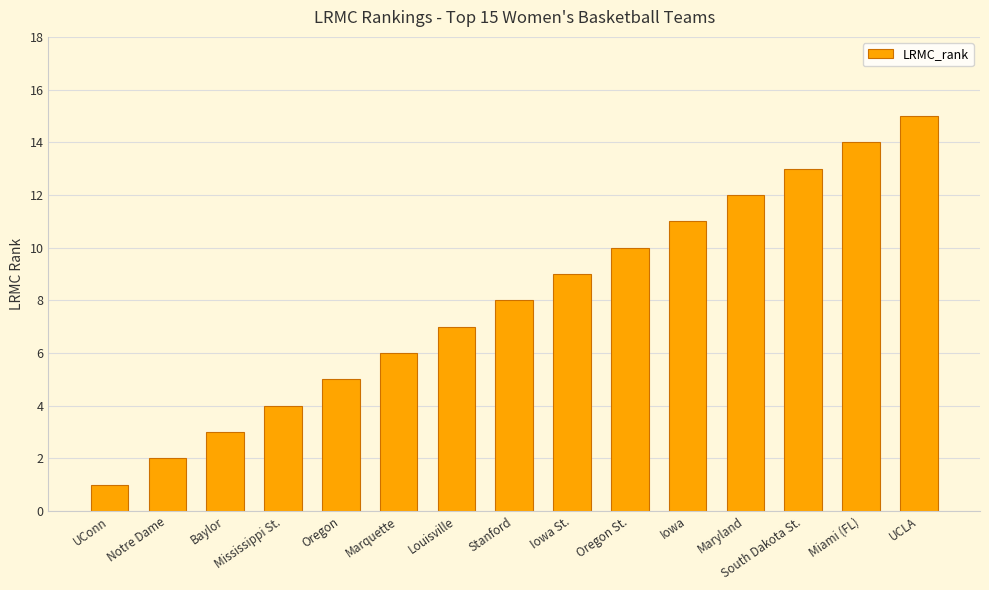

List the labels in order of value, smallest first.

UConn, Notre Dame, Baylor, Mississippi St., Oregon, Marquette, Louisville, Stanford, Iowa St., Oregon St., Iowa, Maryland, South Dakota St., Miami (FL), UCLA